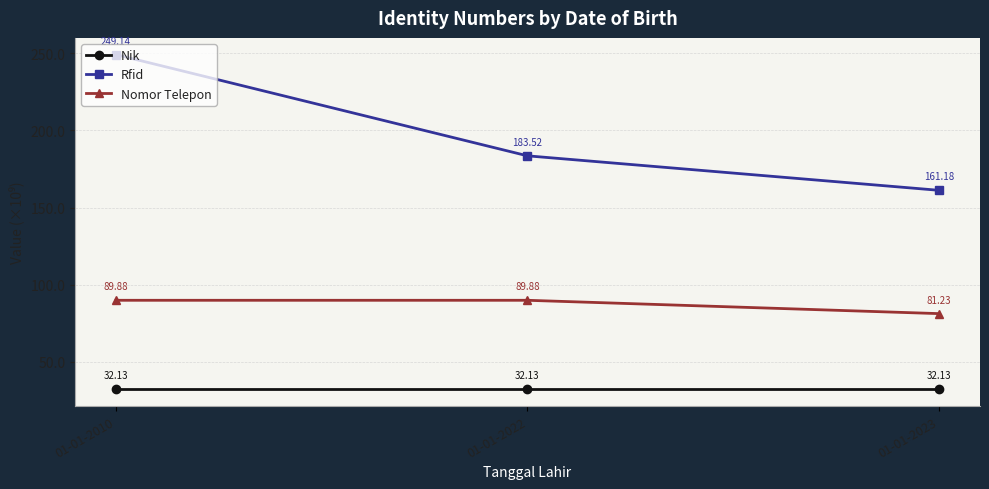

At which category is the sum across all series the highest?

01-01-2010